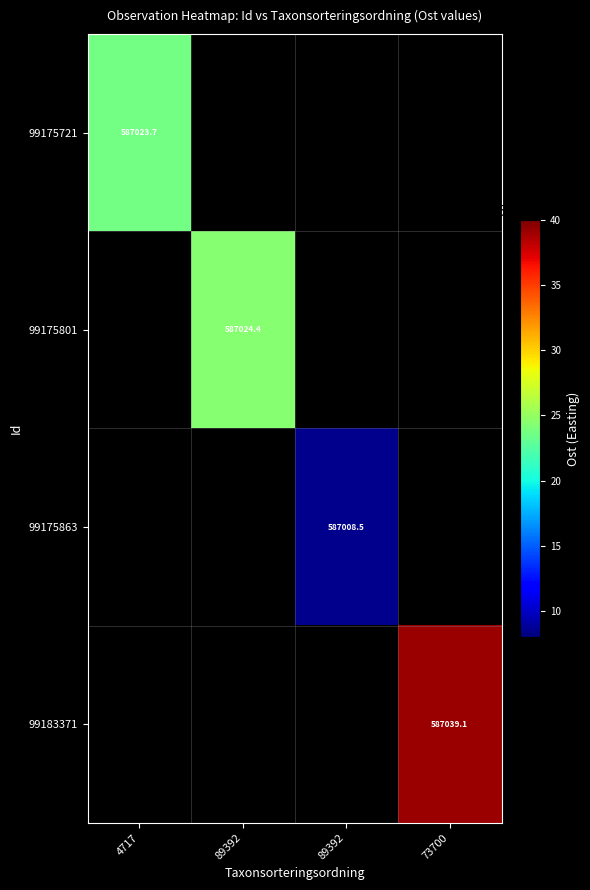

List the labels in order of 99175721 value, smallest first.

4717, 89392, 89392, 73700